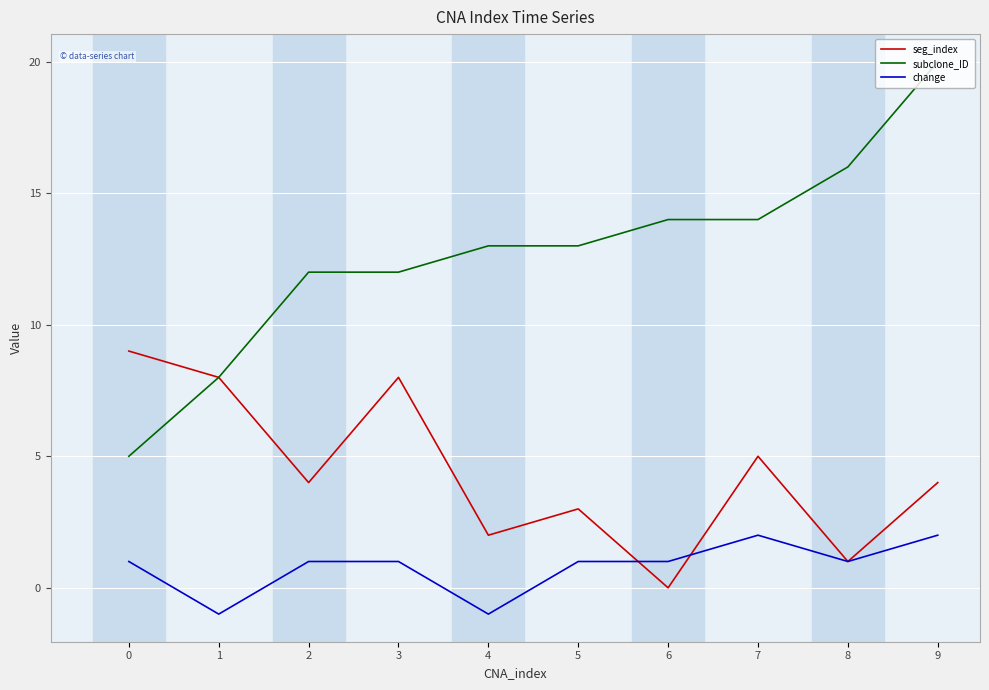

At 7, list the series in order from largest to smallest.

subclone_ID, seg_index, change